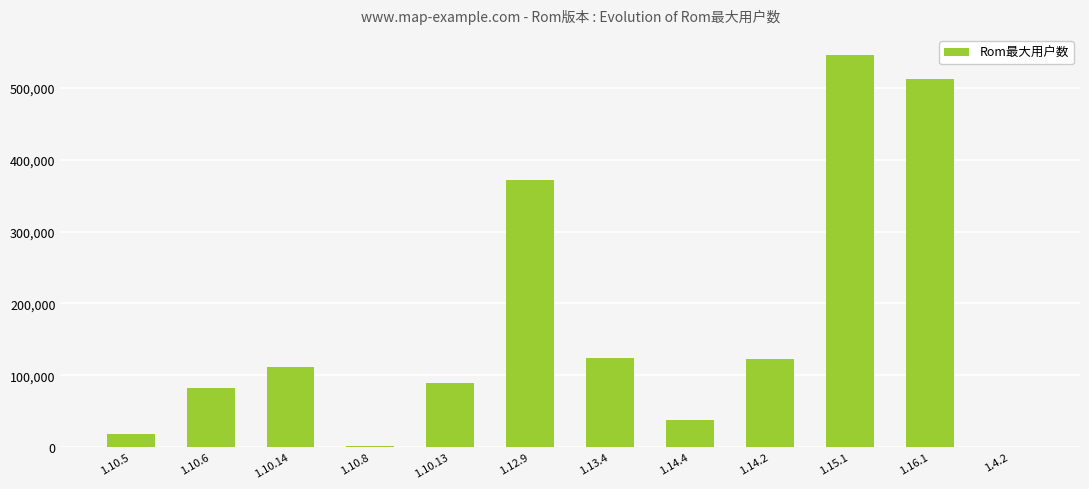

What is the ratio of the value at 1.16.1 to the value at 1.12.9?

1.4